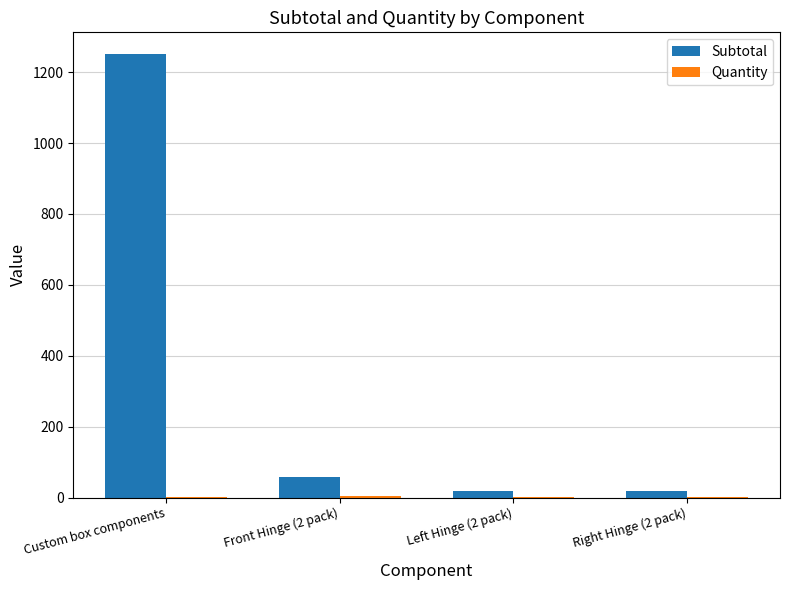

Which series has the largest total across all categories?

Subtotal